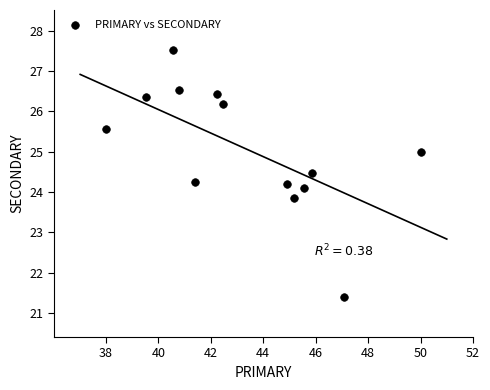

What is the range of X values (max minus min)?

12.0